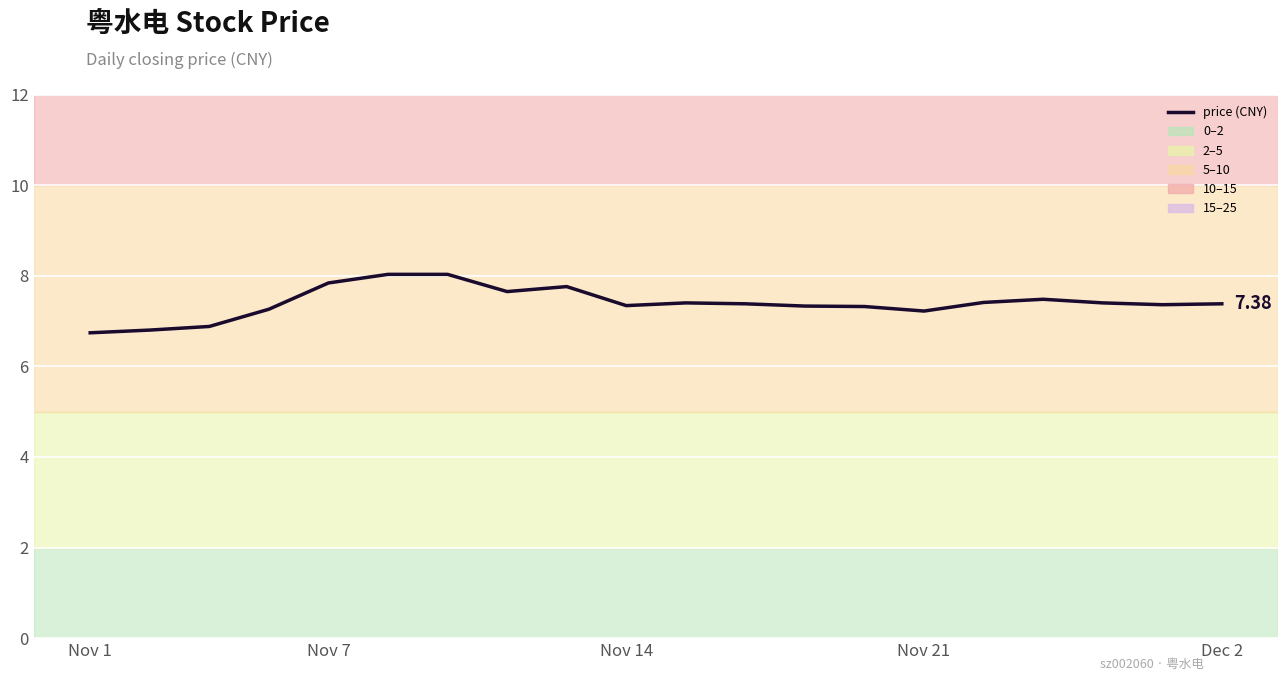

What is the difference between the maximum and minimum values?

1.3